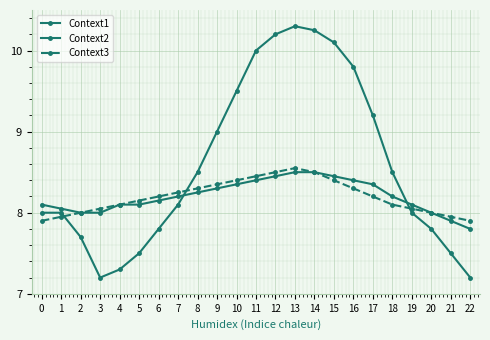

Count the number of data series in this chart.

3